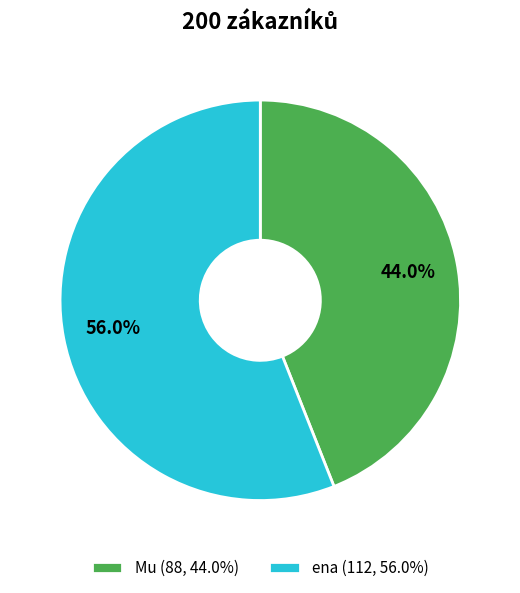

How many slices are in this pie chart?

2